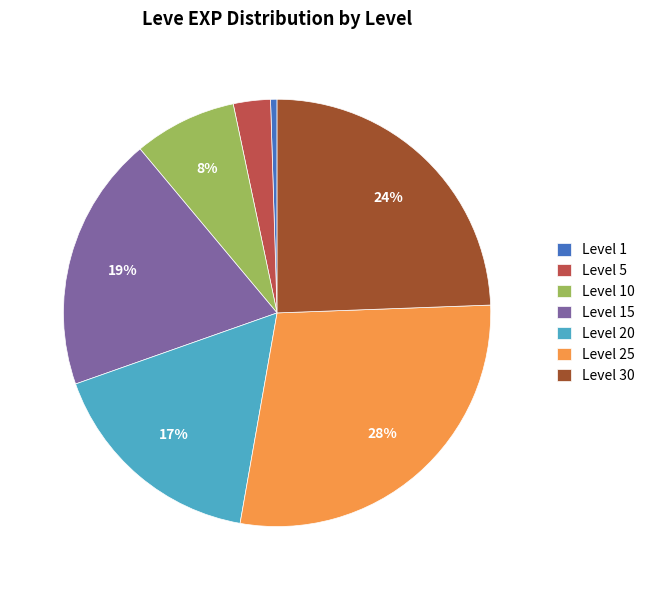

To the nearest percent, what is the difference between the largest and smallest slice percentages?

28%